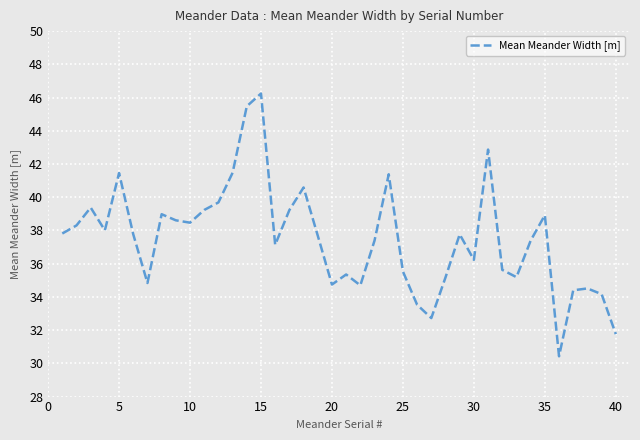

What is the difference between the maximum and minimum values?

15.8